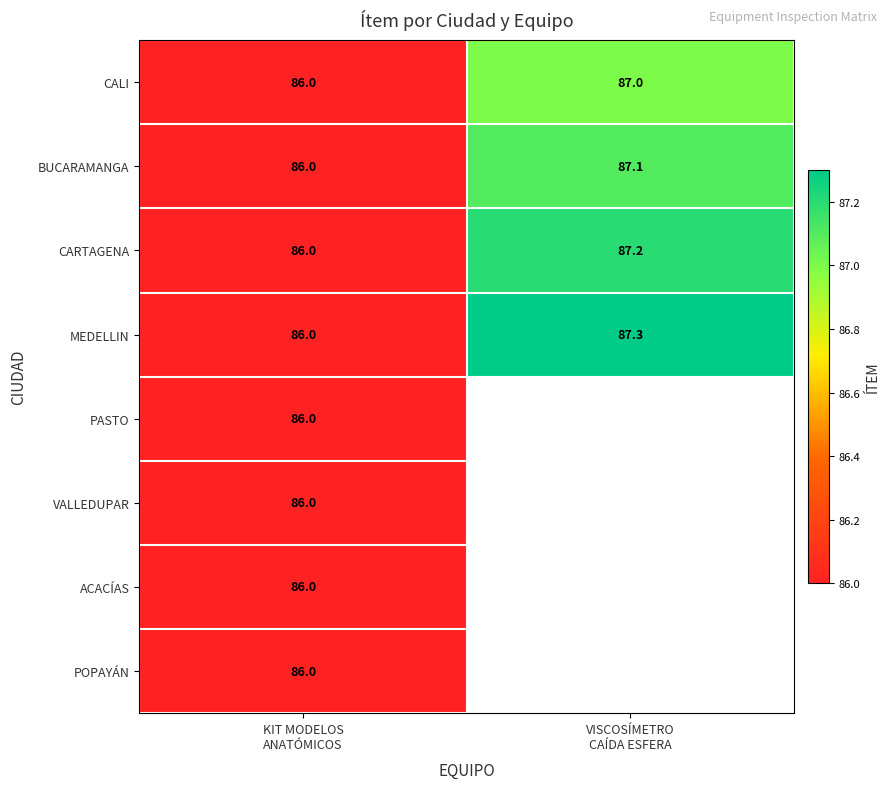

How many CARTAGENA values are between 86 and 87?

1